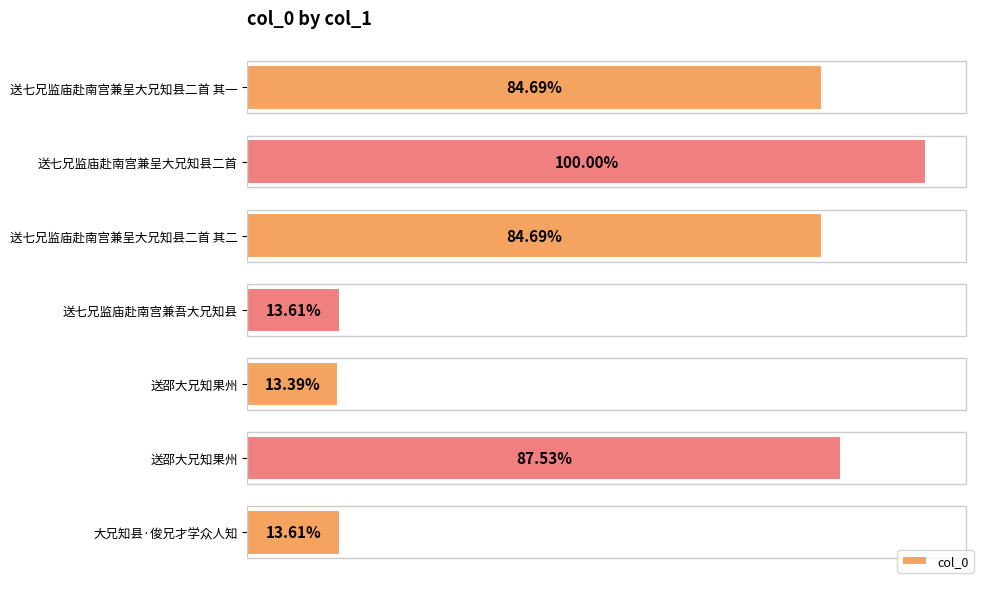

Are the bars horizontal?

Yes